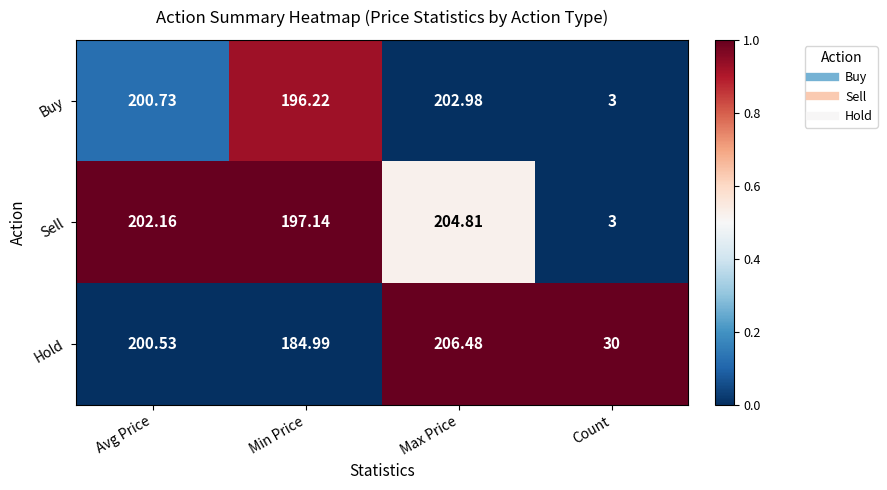

Count the number of data series in this chart.

3